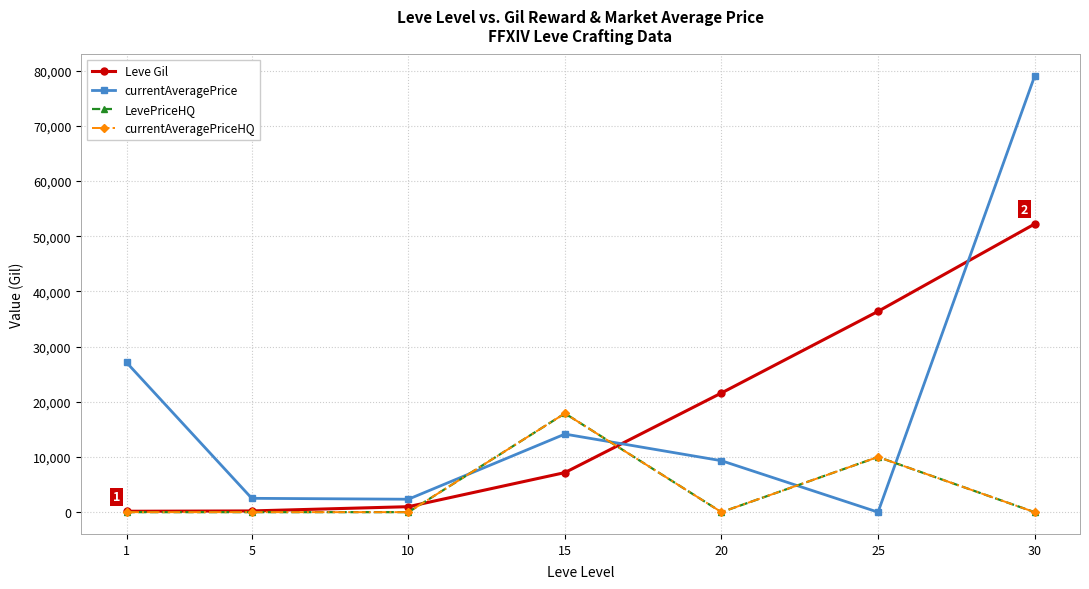

What is the sum of the currentAveragePrice values at 20 and 30?

88318